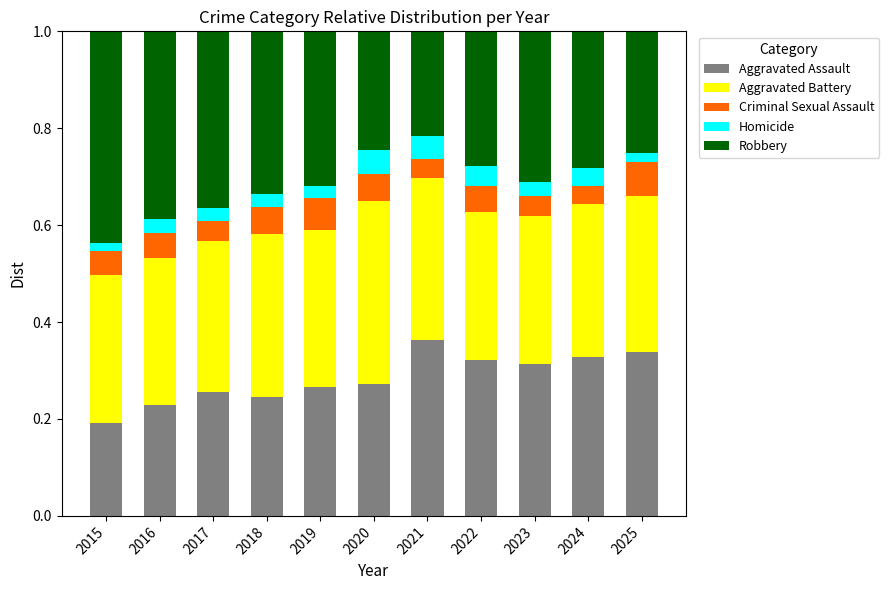

What is the total value across all series at 2023?

1.0